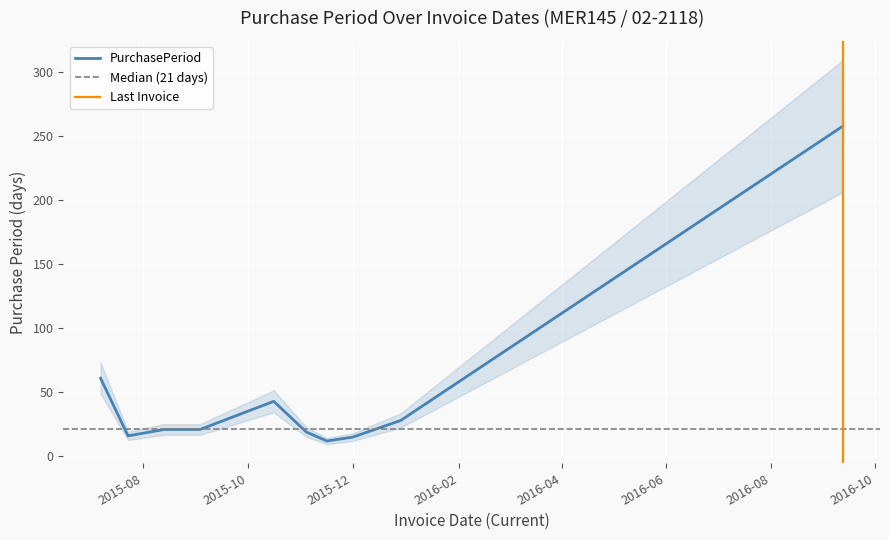

List the labels in order of value, largest first.

2016-09-12, 2015-07-07, 2015-10-16, 2015-12-29, 2015-08-13, 2015-09-03, 2015-11-04, 2015-07-23, 2015-12-01, 2015-11-16